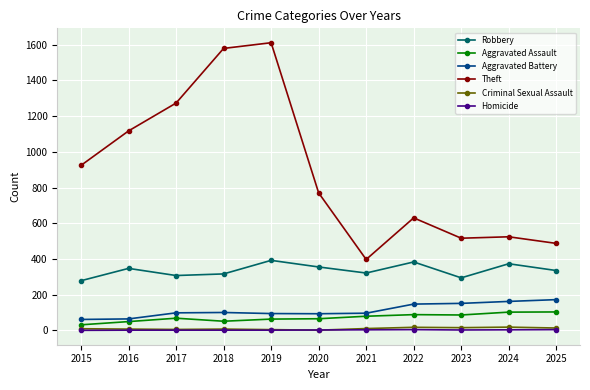

Does the chart display data point markers on the line(s)?

Yes